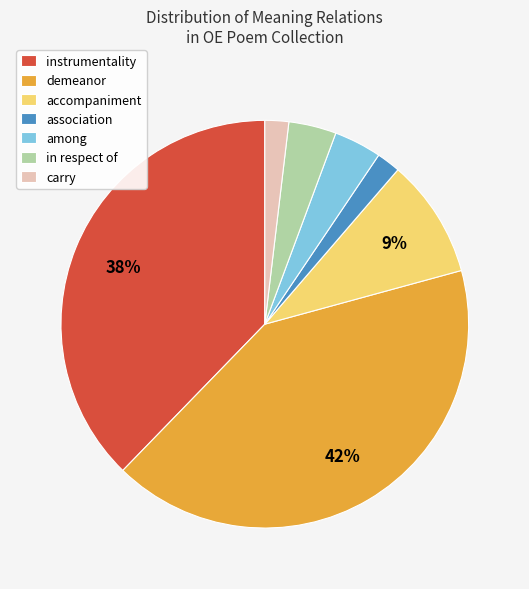

Is the sum of demeanor and in respect of greater than half?

No